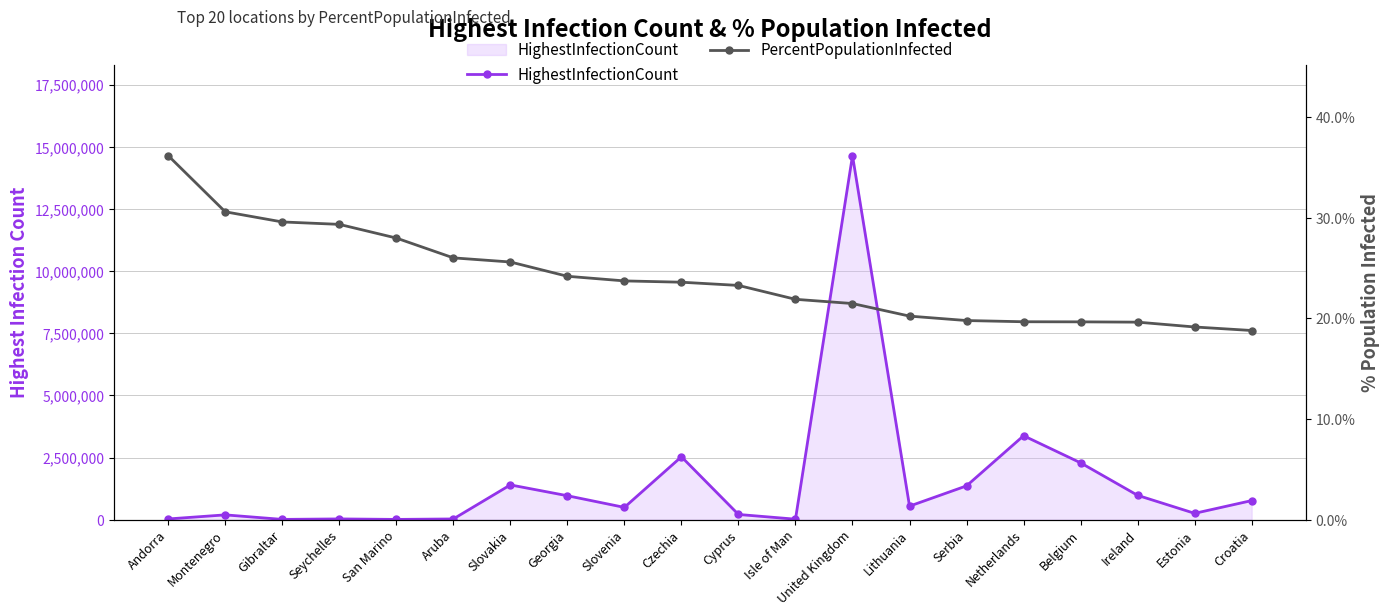

True or false: HighestInfectionCount and PercentPopulationInfected intersect in this chart.

False